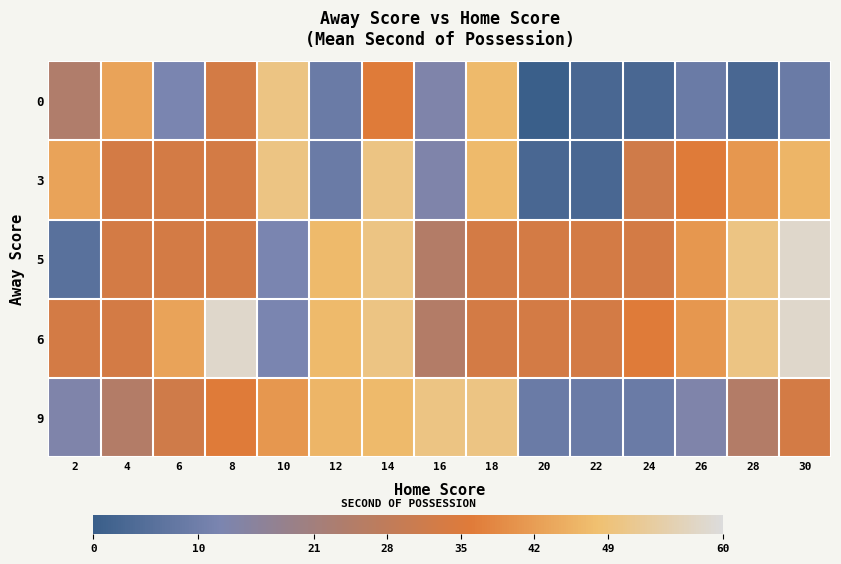

Reading left to right, what are all the values shown in this chart?

0: 2=24	4=43	6=12	8=33	10=50	12=9	14=36	16=13	18=47	20=0	22=3	24=3	26=9	28=3	30=9
3: 2=43	4=33	6=33	8=33	10=50	12=9	14=50	16=13	18=47	20=3	22=3	24=32	26=36	28=41	30=46
5: 2=6	4=33	6=33	8=33	10=12	12=47	14=50	16=25	18=33	20=33	22=33	24=33	26=41	28=50	30=58
6: 2=33	4=33	6=43	8=58	10=12	12=47	14=50	16=25	18=33	20=33	22=33	24=36	26=41	28=50	30=58
9: 2=13	4=25	6=32	8=36	10=41	12=46	14=47	16=50	18=50	20=9	22=9	24=9	26=13	28=25	30=33